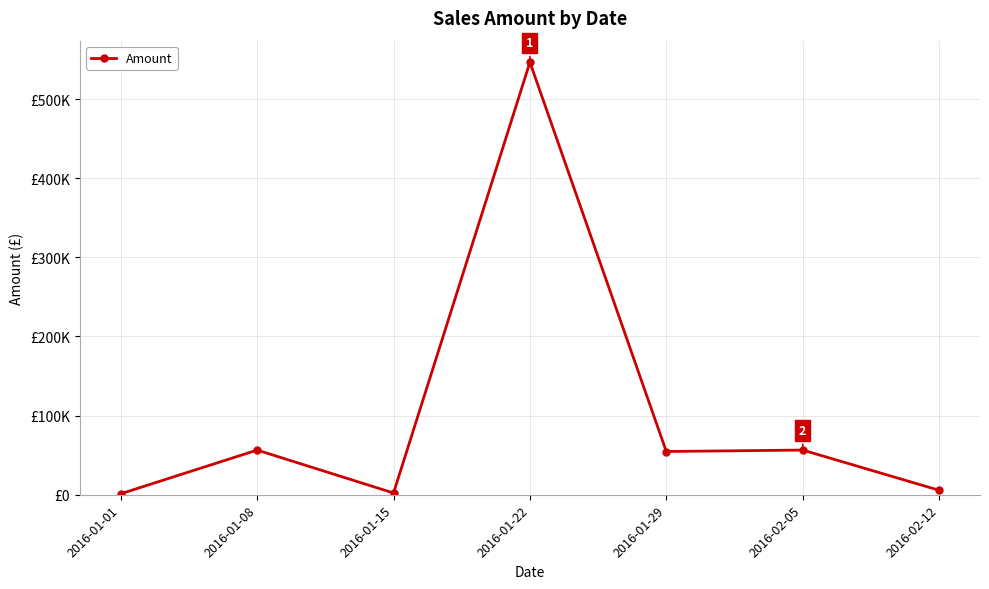

Does the chart have visible grid lines?

Yes